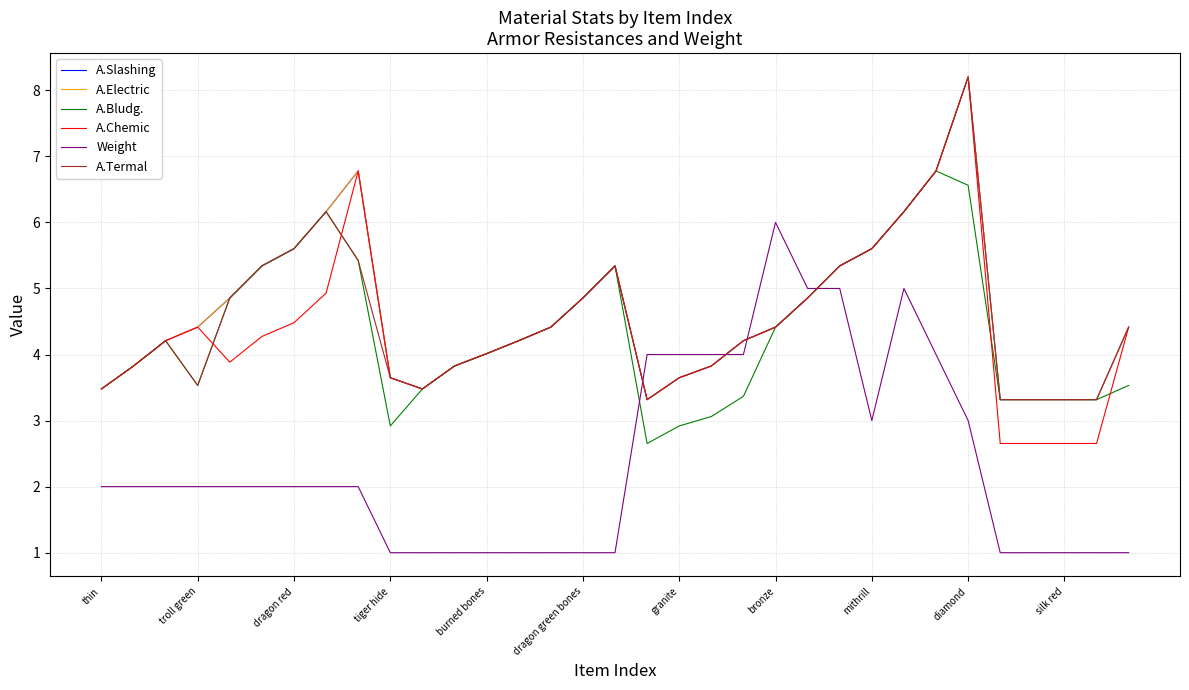

Reading left to right, extract all data points from this chart.

A.Slashing: 3.5	3.8	4.2	4.4	4.9	5.3	5.6	6.2	6.8	3.6	3.5	3.8	4.0	4.2	4.4	4.9	5.3	3.3	3.6	3.8	4.2	4.4	4.9	5.3	5.6	6.2	6.8	8.2	3.3	3.3	3.3	3.3	4.4
A.Electric: 3.5	3.8	4.2	4.4	4.9	5.3	5.6	6.2	6.8	3.6	3.5	3.8	4.0	4.2	4.4	4.9	5.3	3.3	3.6	3.8	4.2	4.4	4.9	5.3	5.6	6.2	6.8	8.2	3.3	3.3	3.3	3.3	4.4
A.Bludg.: 3.5	3.8	4.2	3.5	4.9	5.3	5.6	6.2	5.4	2.9	3.5	3.8	4.0	4.2	4.4	4.9	5.3	2.7	2.9	3.1	3.4	4.4	4.9	5.3	5.6	6.2	6.8	6.6	3.3	3.3	3.3	3.3	3.5
A.Chemic: 3.5	3.8	4.2	4.4	3.9	4.3	4.5	4.9	6.8	3.6	3.5	3.8	4.0	4.2	4.4	4.9	5.3	3.3	3.6	3.8	4.2	4.4	4.9	5.3	5.6	6.2	6.8	8.2	2.7	2.7	2.7	2.7	4.4
Weight: 2.0	2.0	2.0	2.0	2.0	2.0	2.0	2.0	2.0	1.0	1.0	1.0	1.0	1.0	1.0	1.0	1.0	4.0	4.0	4.0	4.0	6.0	5.0	5.0	3.0	5.0	4.0	3.0	1.0	1.0	1.0	1.0	1.0
A.Termal: 3.5	3.8	4.2	3.5	4.9	5.3	5.6	6.2	5.4	3.6	3.5	3.8	4.0	4.2	4.4	4.9	5.3	3.3	3.6	3.8	4.2	4.4	4.9	5.3	5.6	6.2	6.8	8.2	3.3	3.3	3.3	3.3	4.4